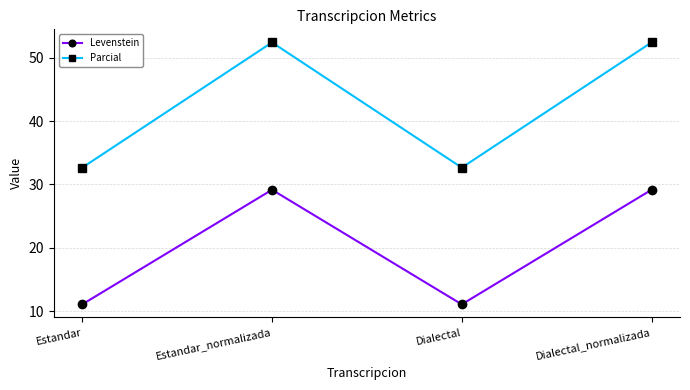

What is the minimum value shown in the chart?

11.1